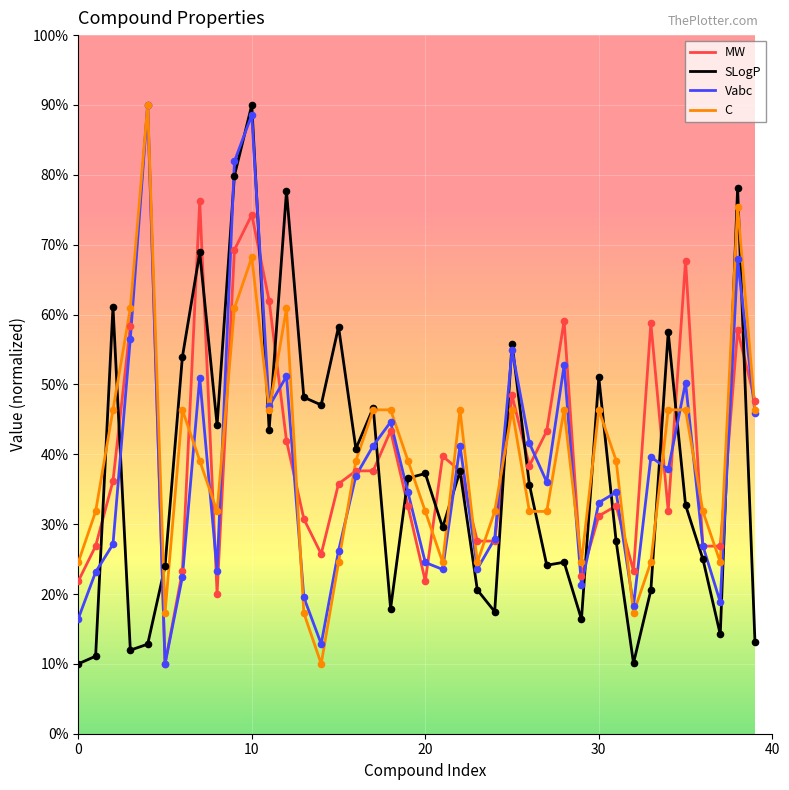

What is the greatest value displayed?

90.0